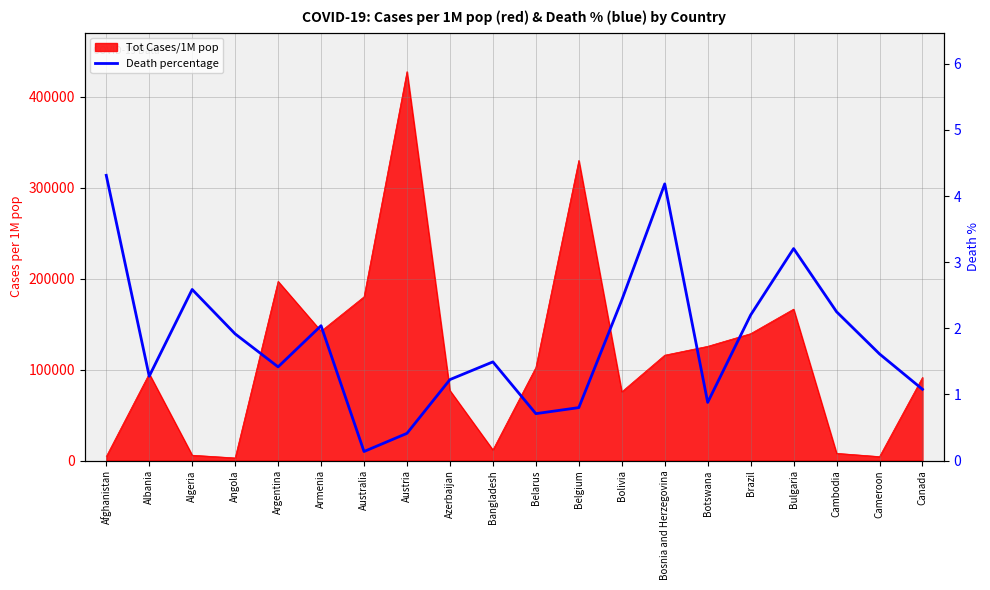

The chart shows a value of 1.2 at Azerbaijan. True or false?

True